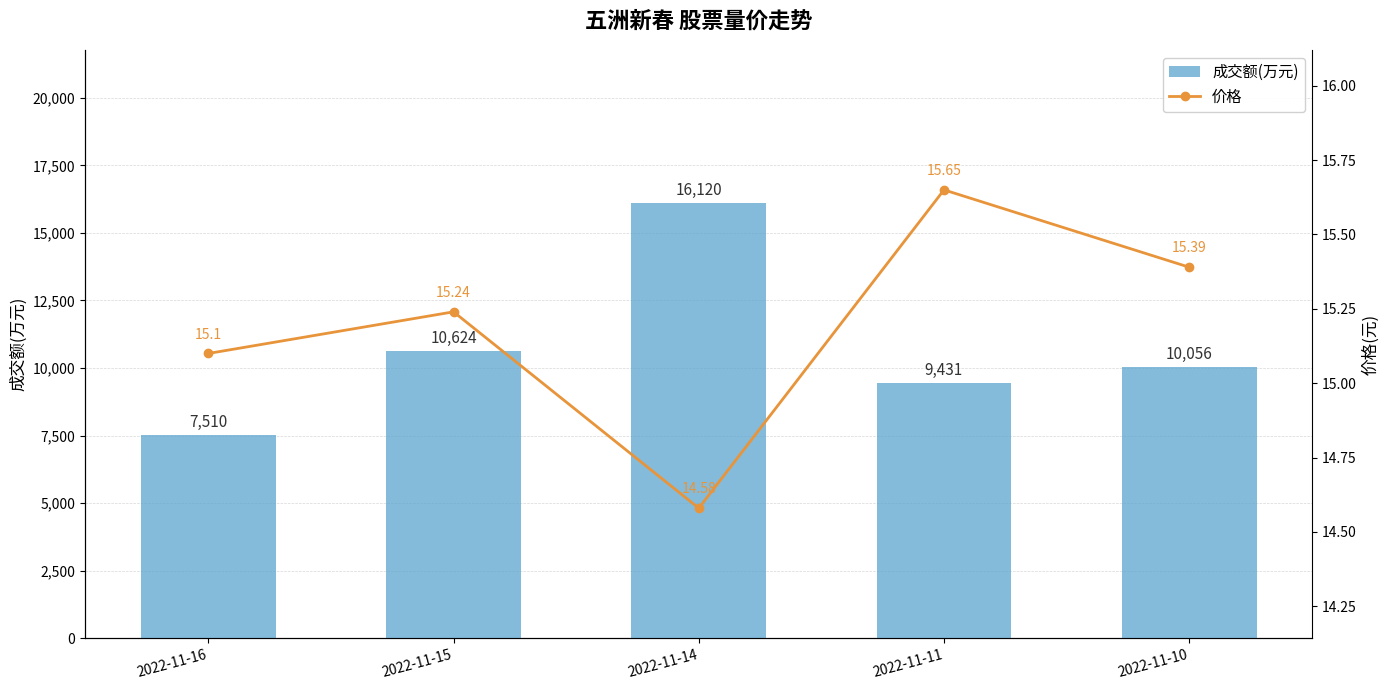

What is the maximum value for 价格?

15.7